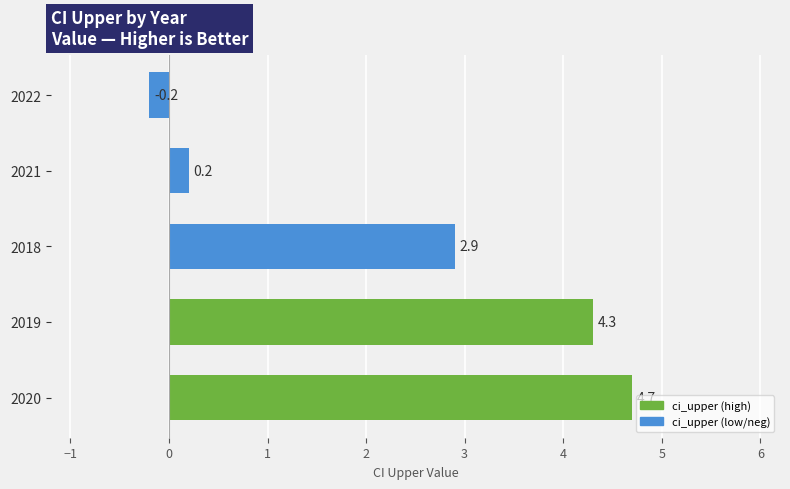

Rank the categories by value from highest to lowest.

2020, 2019, 2018, 2021, 2022